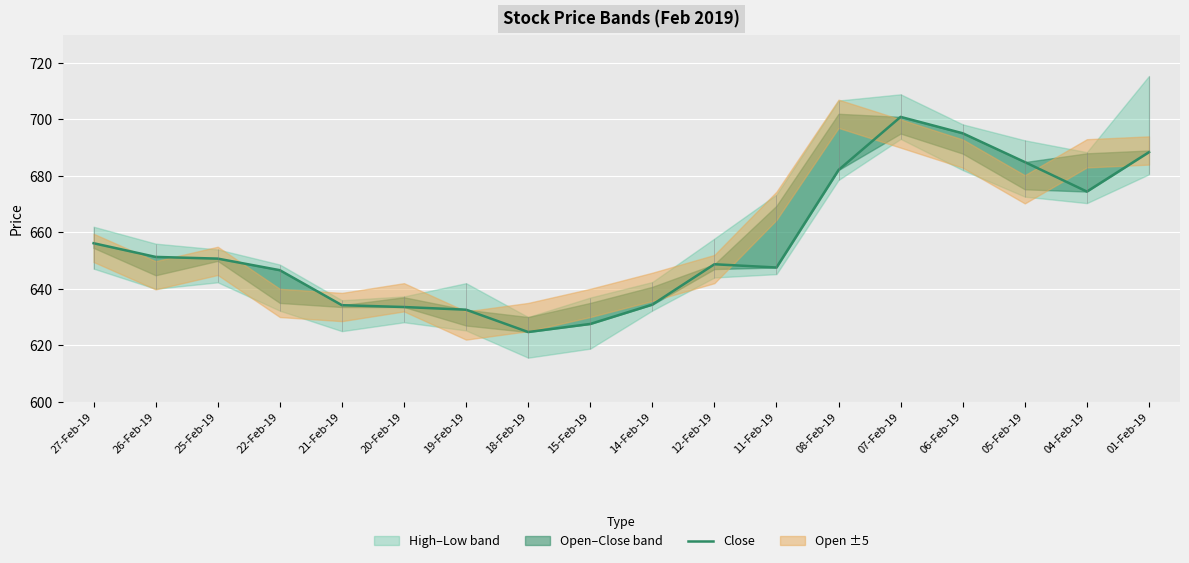

What is the label of the 11th point from the right?

18-Feb-19